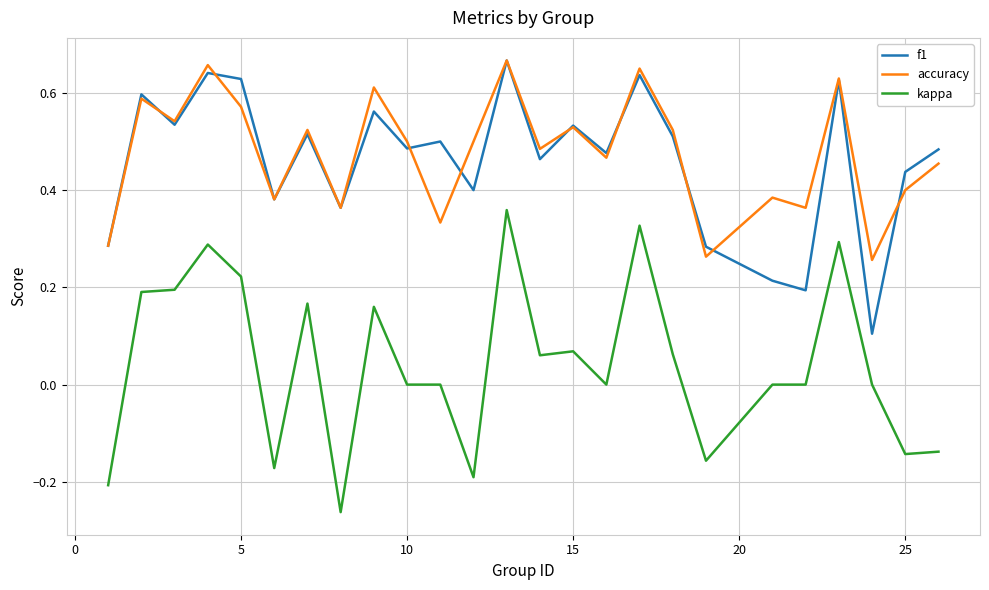

True or false: kappa and f1 cross at least once.

False